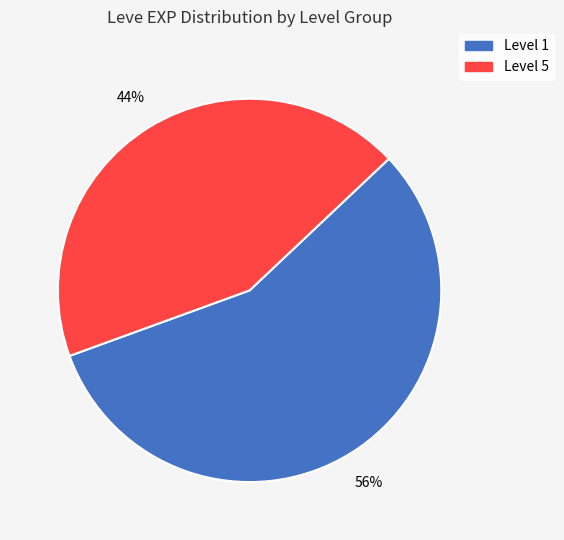

Is there any slice that represents more than half of the pie?

Yes